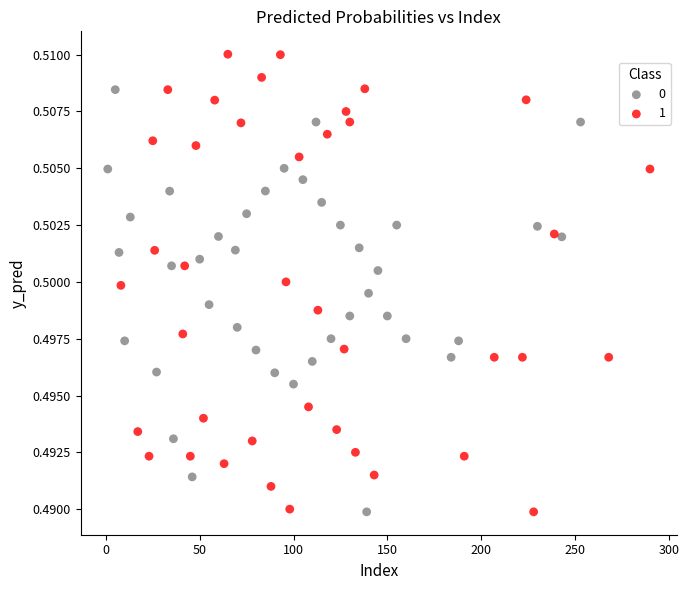

What are all the series names shown in the legend?

0, 1